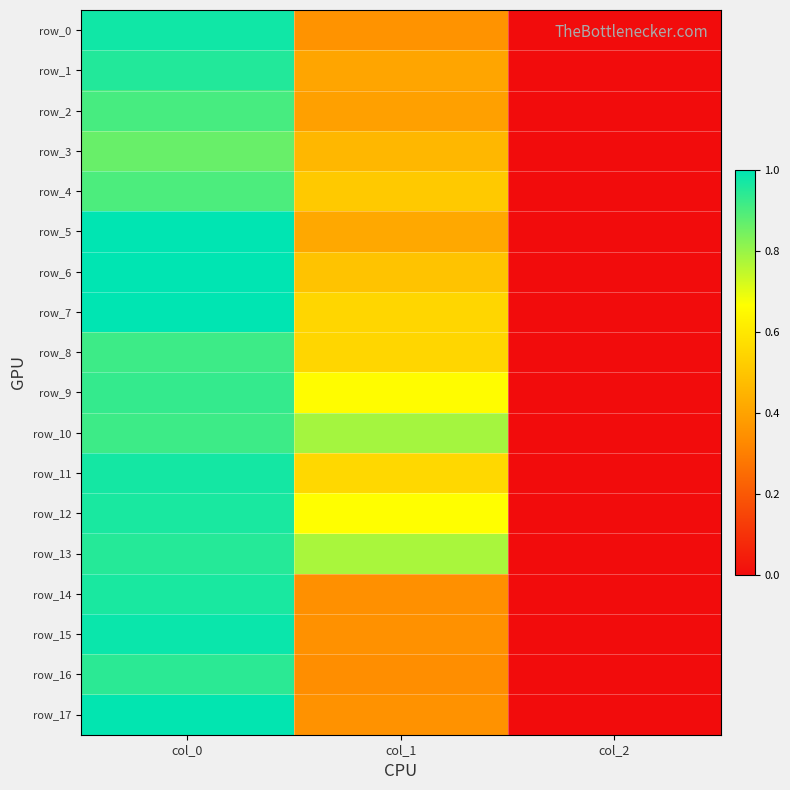

Reading left to right, transcribe all the data shown in this chart.

row_0: col_0=1.0	col_1=0.4	col_2=0.0
row_1: col_0=1.0	col_1=0.4	col_2=0.0
row_2: col_0=0.9	col_1=0.4	col_2=0.0
row_3: col_0=0.9	col_1=0.5	col_2=0.0
row_4: col_0=0.9	col_1=0.5	col_2=0.0
row_5: col_0=1.0	col_1=0.4	col_2=0.0
row_6: col_0=1.0	col_1=0.5	col_2=0.0
row_7: col_0=1.0	col_1=0.5	col_2=0.0
row_8: col_0=0.9	col_1=0.6	col_2=0.0
row_9: col_0=0.9	col_1=0.7	col_2=0.0
row_10: col_0=0.9	col_1=0.8	col_2=0.0
row_11: col_0=1.0	col_1=0.6	col_2=0.0
row_12: col_0=1.0	col_1=0.7	col_2=0.0
row_13: col_0=1.0	col_1=0.8	col_2=0.0
row_14: col_0=1.0	col_1=0.3	col_2=0.0
row_15: col_0=1.0	col_1=0.3	col_2=0.0
row_16: col_0=0.9	col_1=0.3	col_2=0.0
row_17: col_0=1.0	col_1=0.4	col_2=0.0